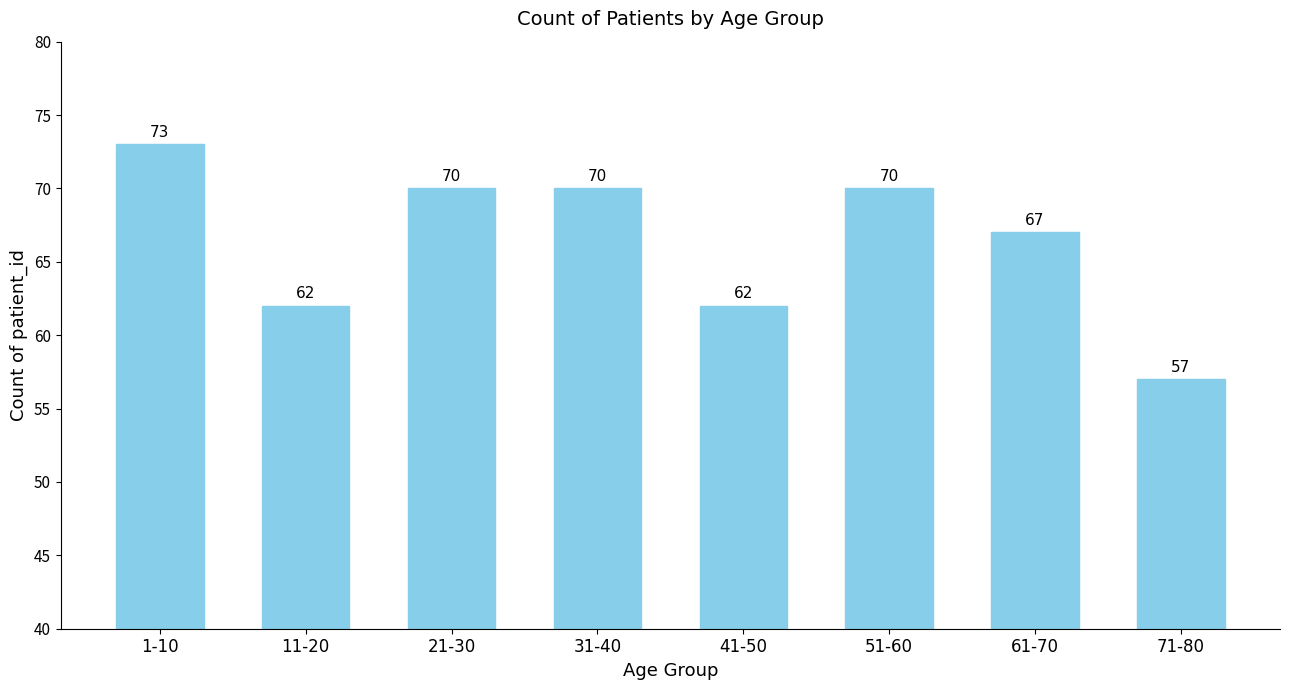

The value at 21-30 is 41. True or false?

False